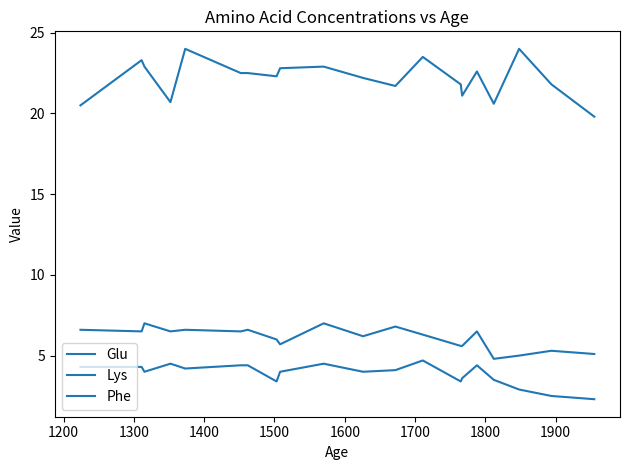

True or false: Lys has more than 2 interior local peaks.

True